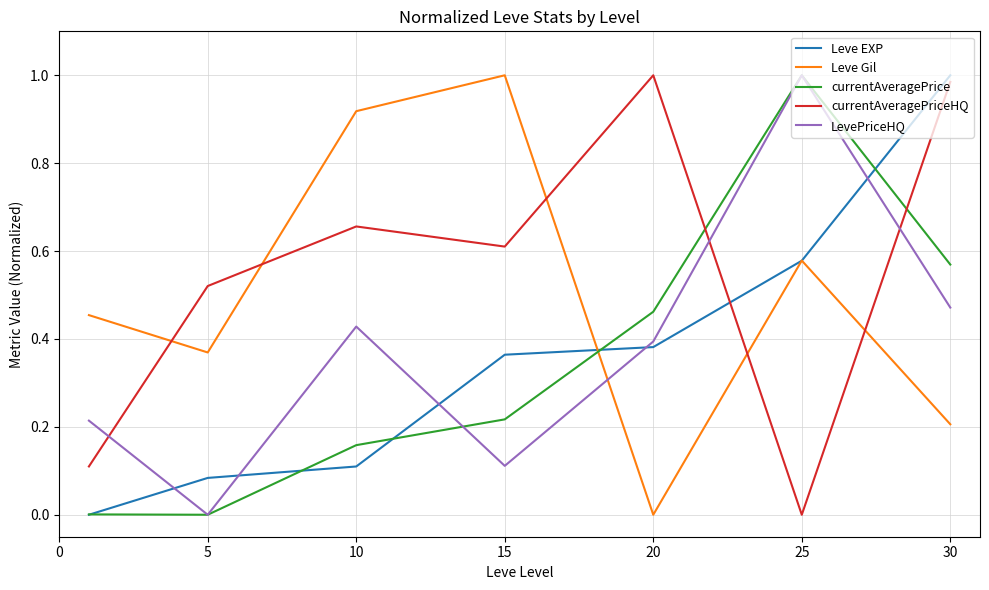

True or false: LevePriceHQ and Leve Gil intersect in this chart.

True